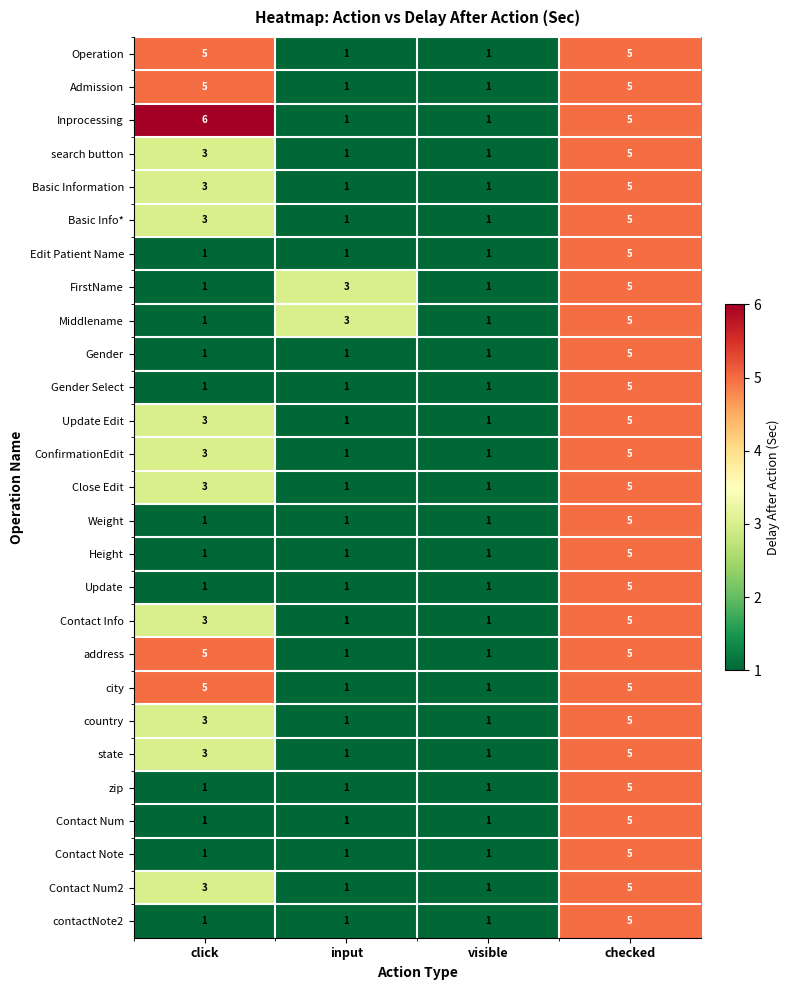

Which series changed the most between click and input?

Inprocessing